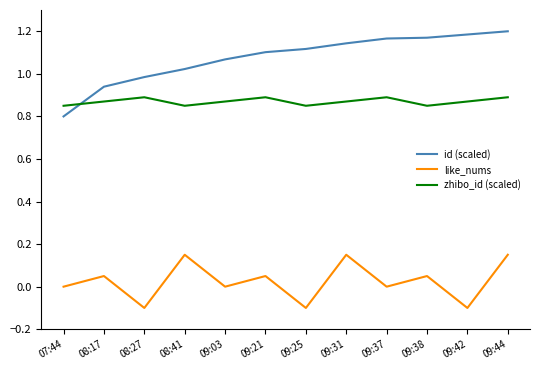

At which label does id (scaled) first exceed 1?

08:41